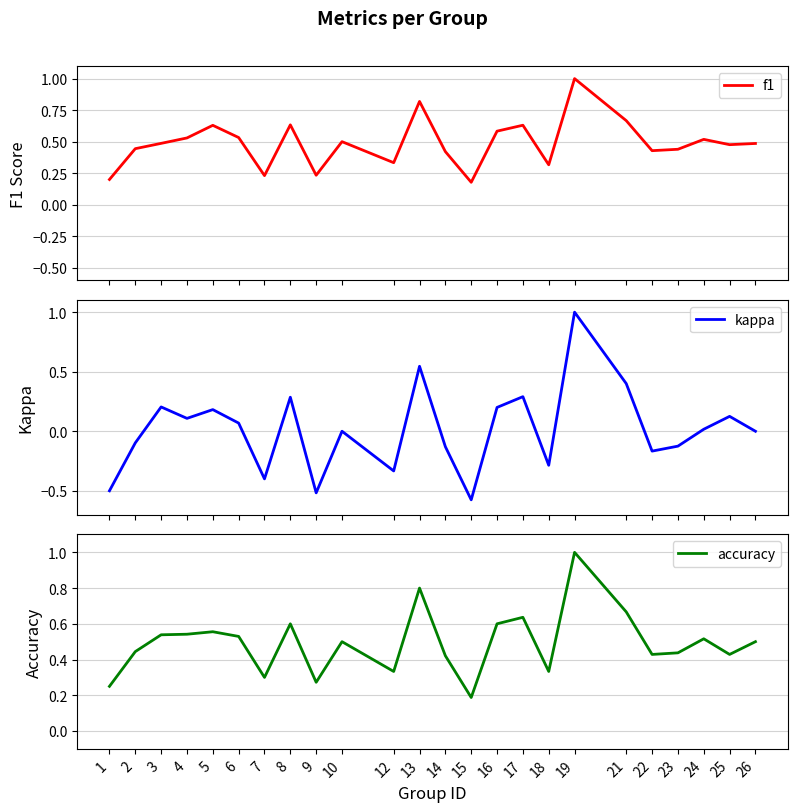

True or false: kappa and f1 intersect in this chart.

False